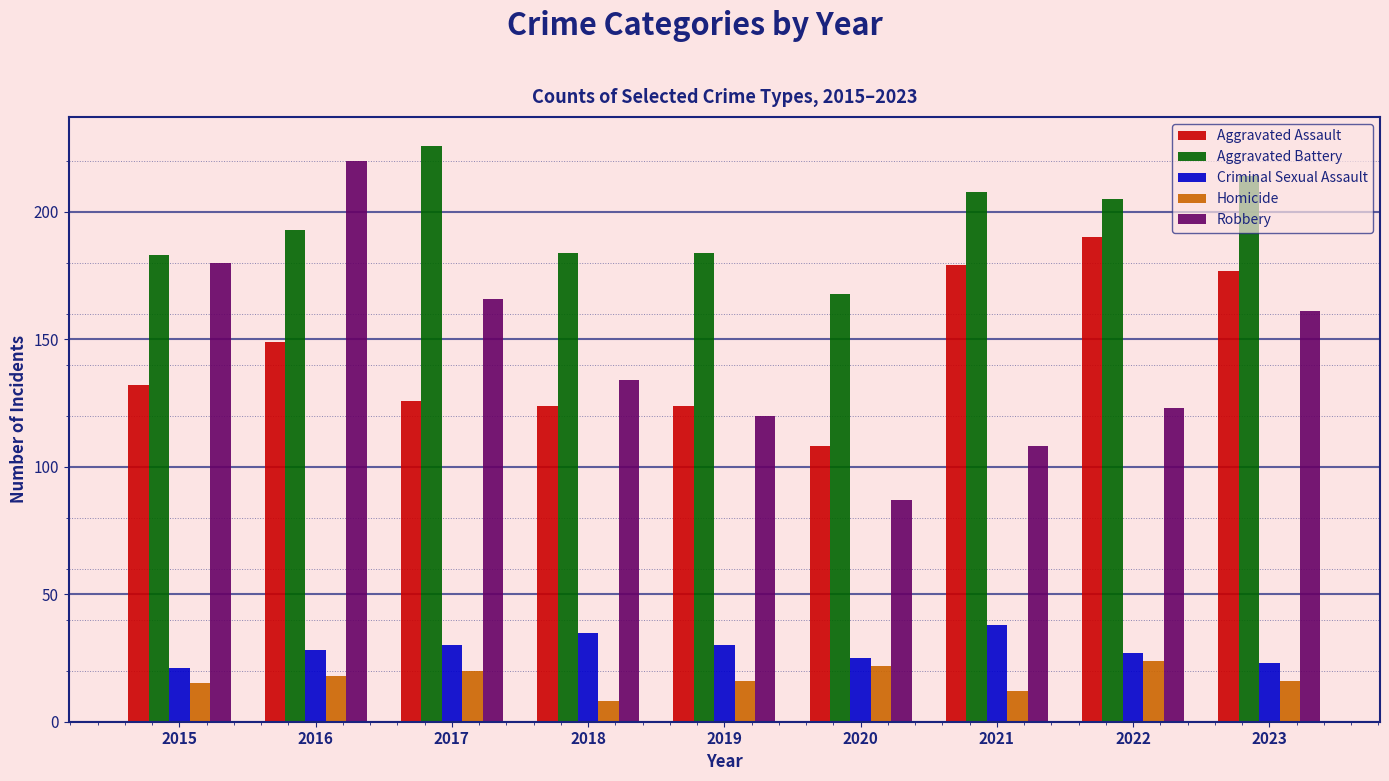

What is the difference between the Aggravated Assault values at 2018 and 2020?

16